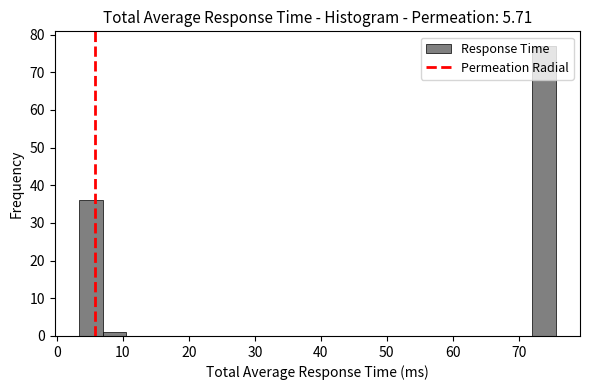

Around what value on the x-axis is the tallest bar? Give the approximate position of its centre, as read against the axis.

74